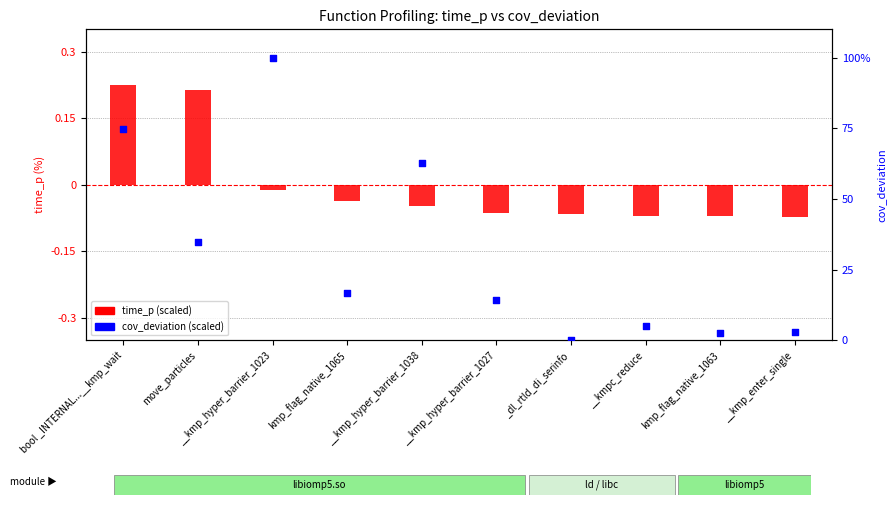

At how many categories does at least one series exceed 24?

4